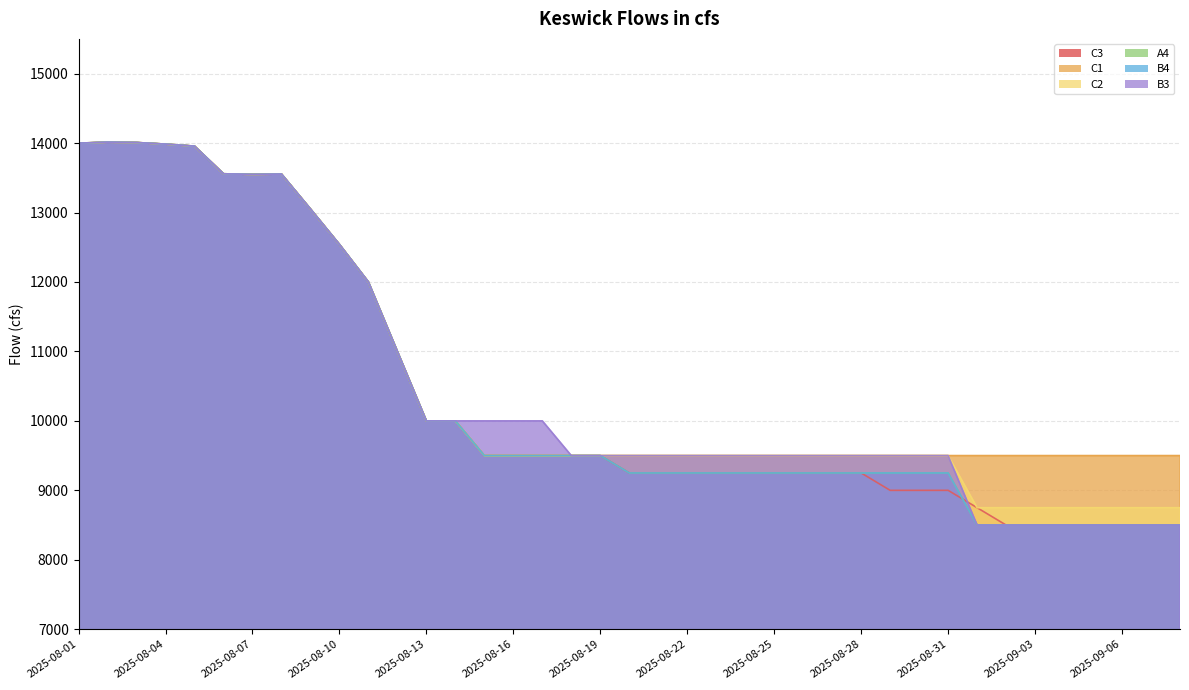

Which series has the largest total across all categories?

C1